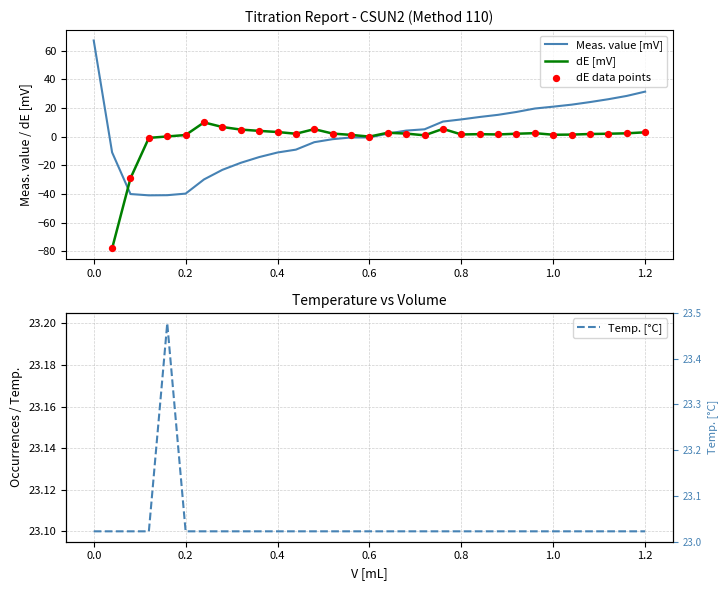

Is the value of Meas. value [mV] at 24 greater than the value of dE [mV] at 27?

Yes